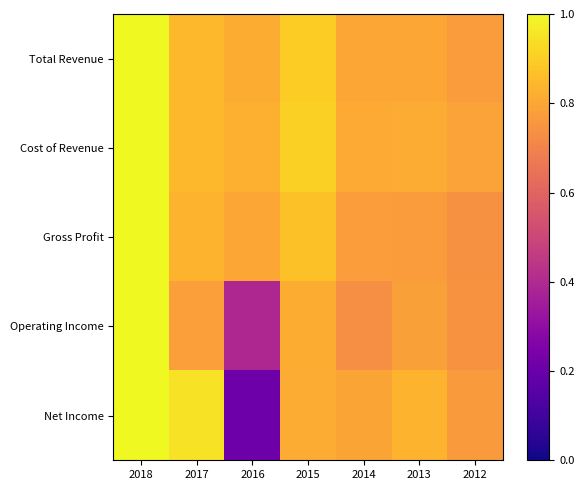

At 2014, list the series in order from smallest to largest.

Operating Income, Gross Profit, Net Income, Total Revenue, Cost of Revenue